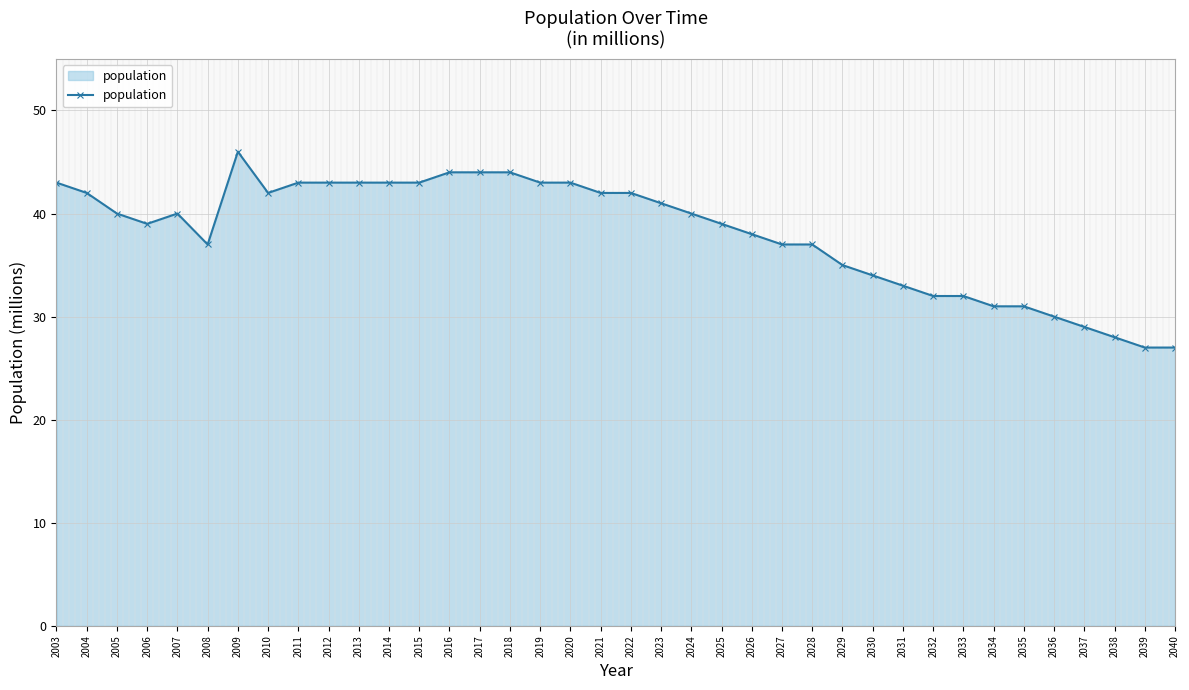

What is the value of the 10th point from the left?

43